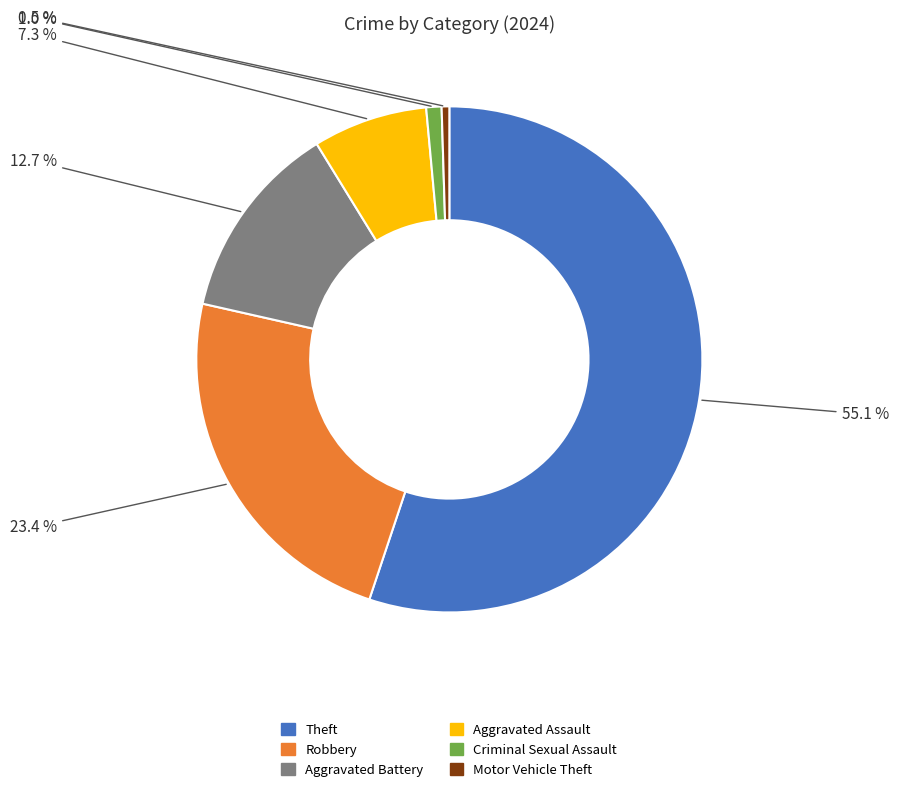

Does any single category account for the majority?

Yes